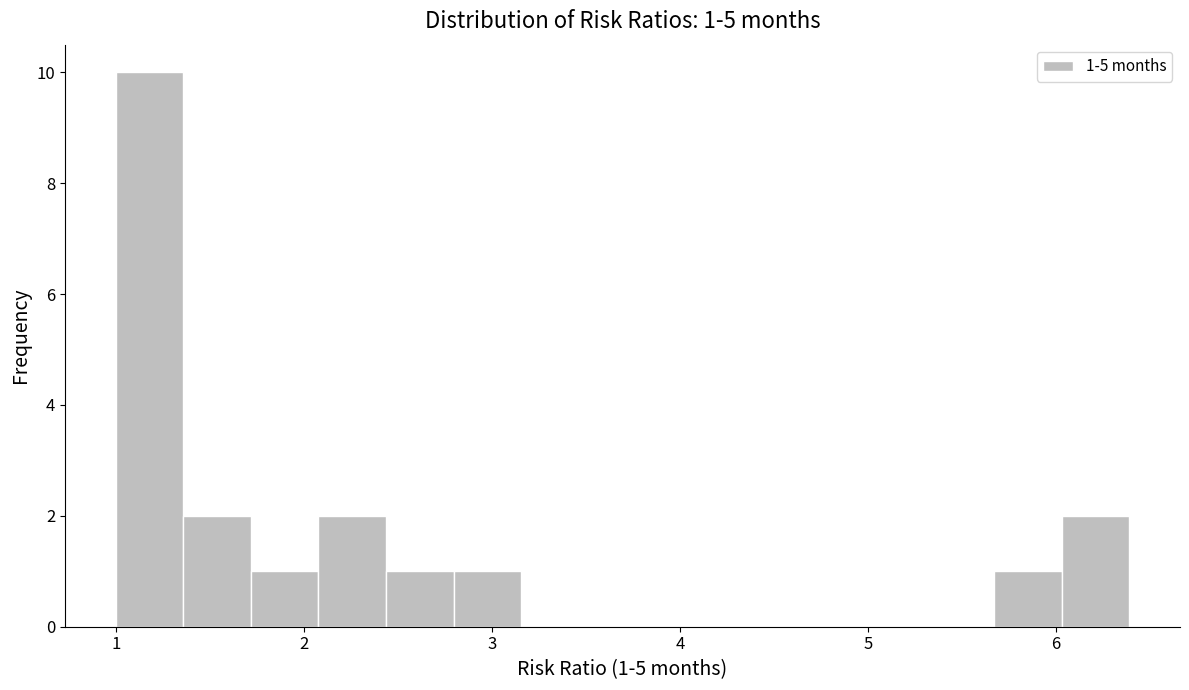

Read against the x-axis, roughly where is the centre of the tallest bar?

1.2